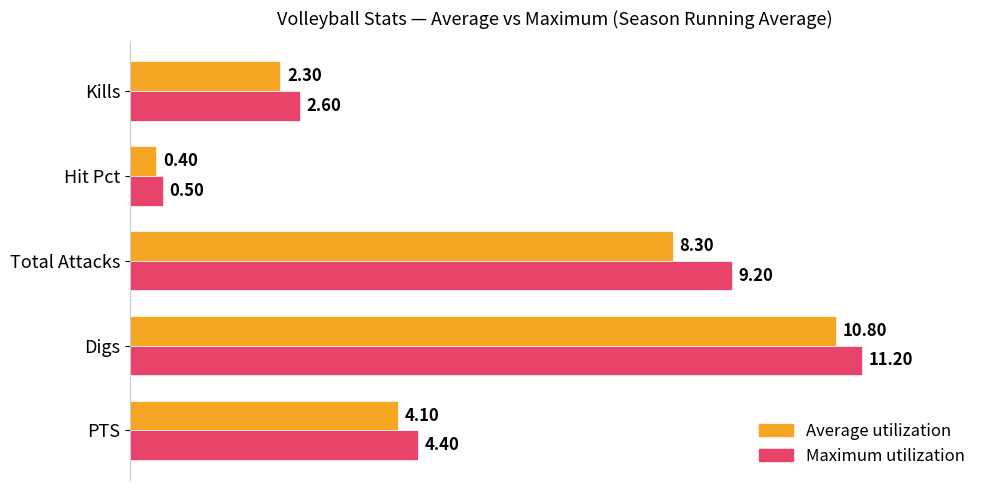

What is the difference between the maximum and minimum values in the Average utilization series?

10.4